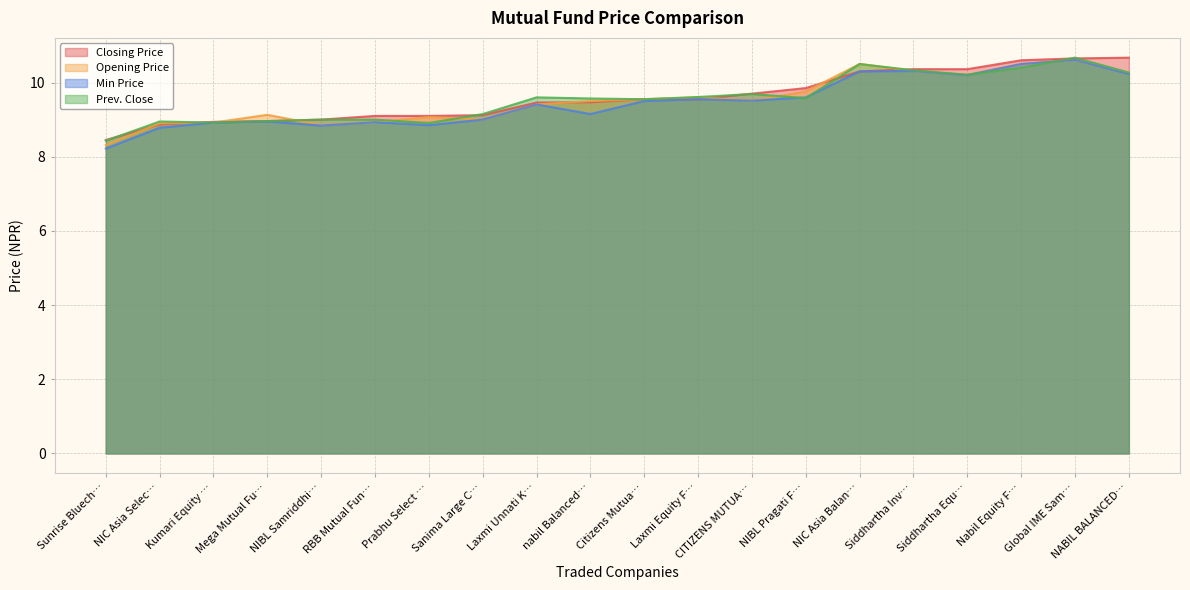

What is the approximate value of Min Price at NABIL BALANCED…?

10.2